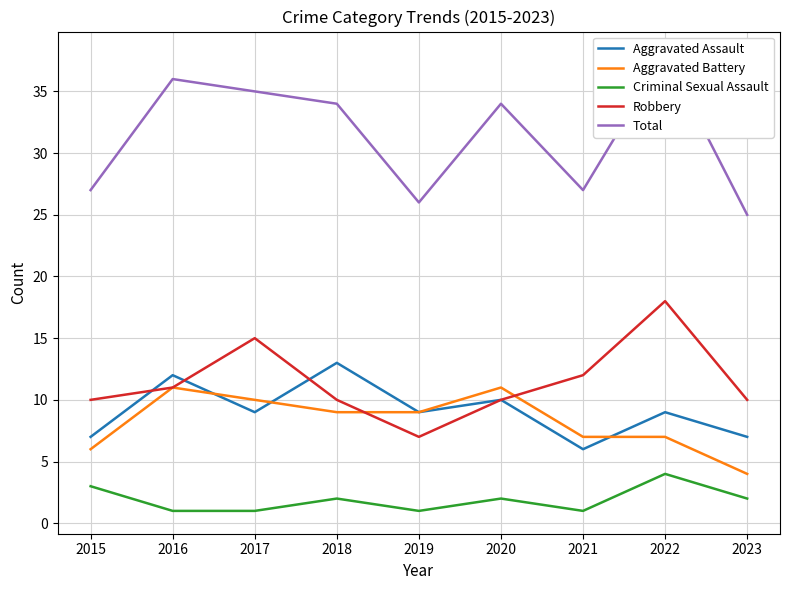

At which category is the sum across all series the highest?

2022